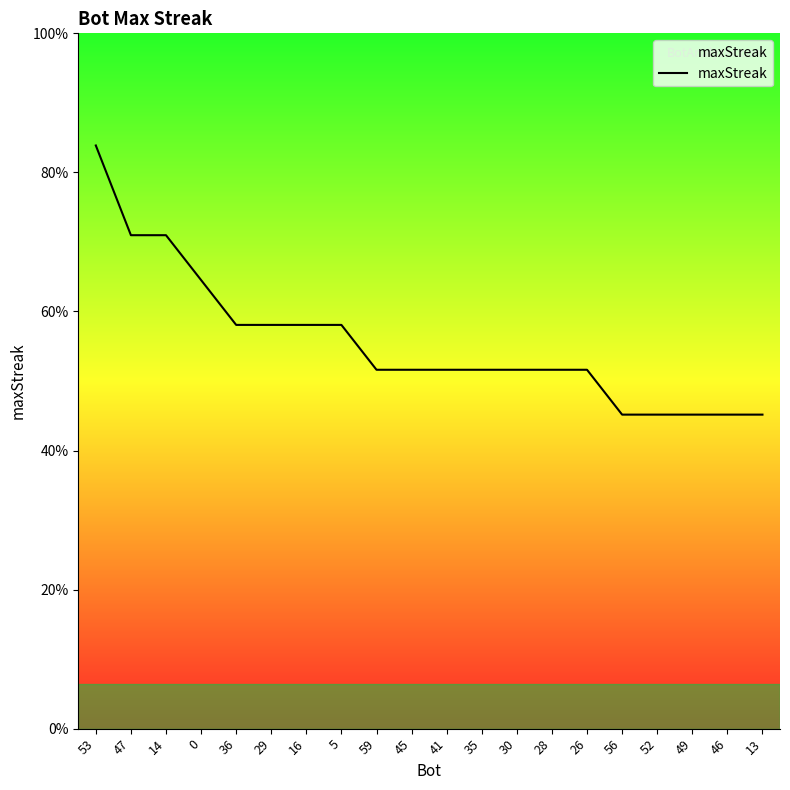

True or false: the data shows 34 at 14.

False